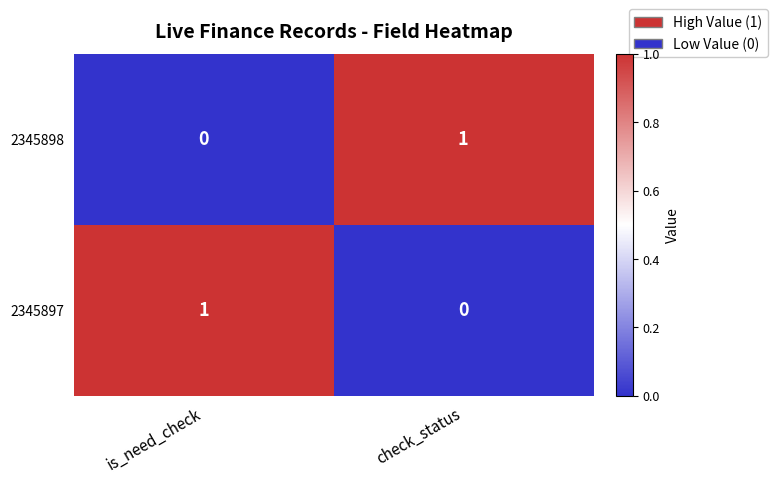

At which label does 2345897 reach its peak?

is_need_check